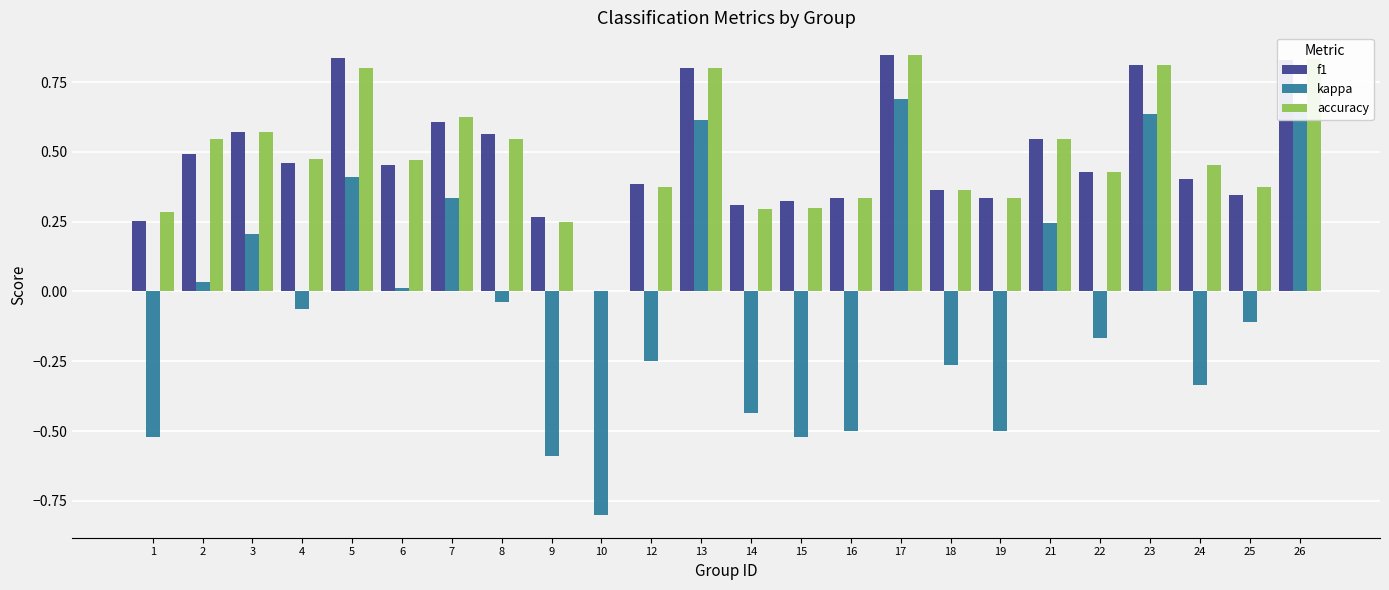

Is the value of accuracy at 1 greater than the value of kappa at 24?

Yes